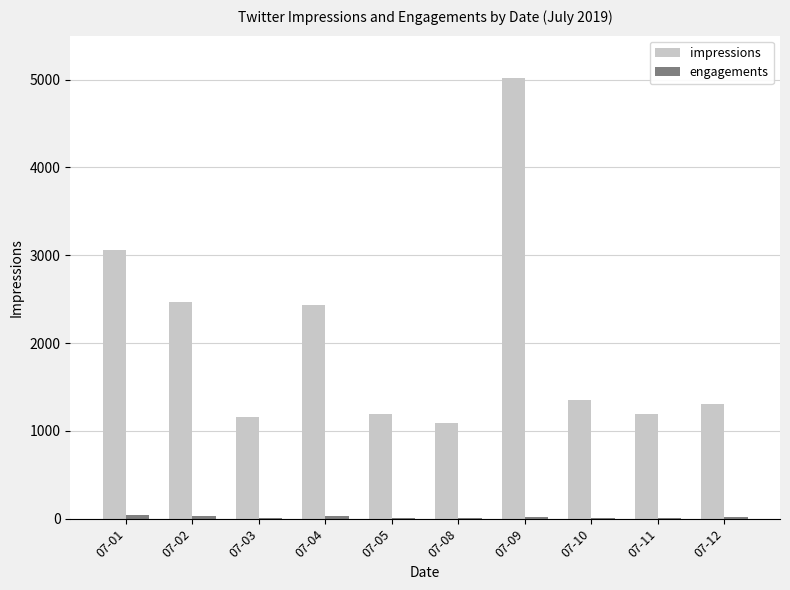

Which series has the largest total across all categories?

impressions